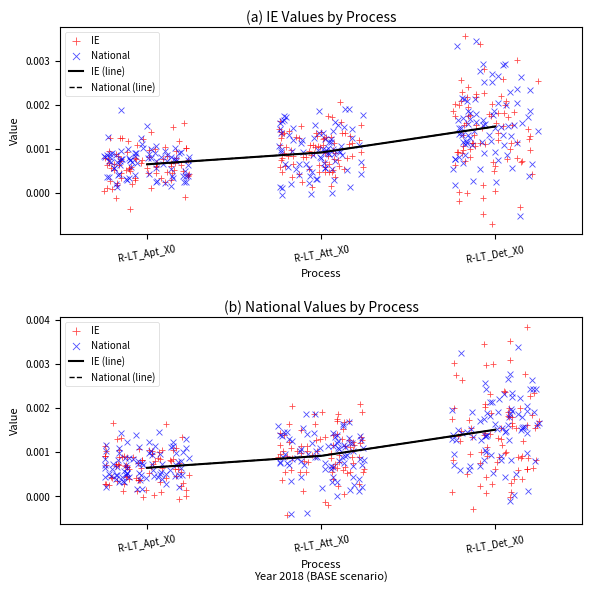

At how many categories does at least one series exceed 0?

3